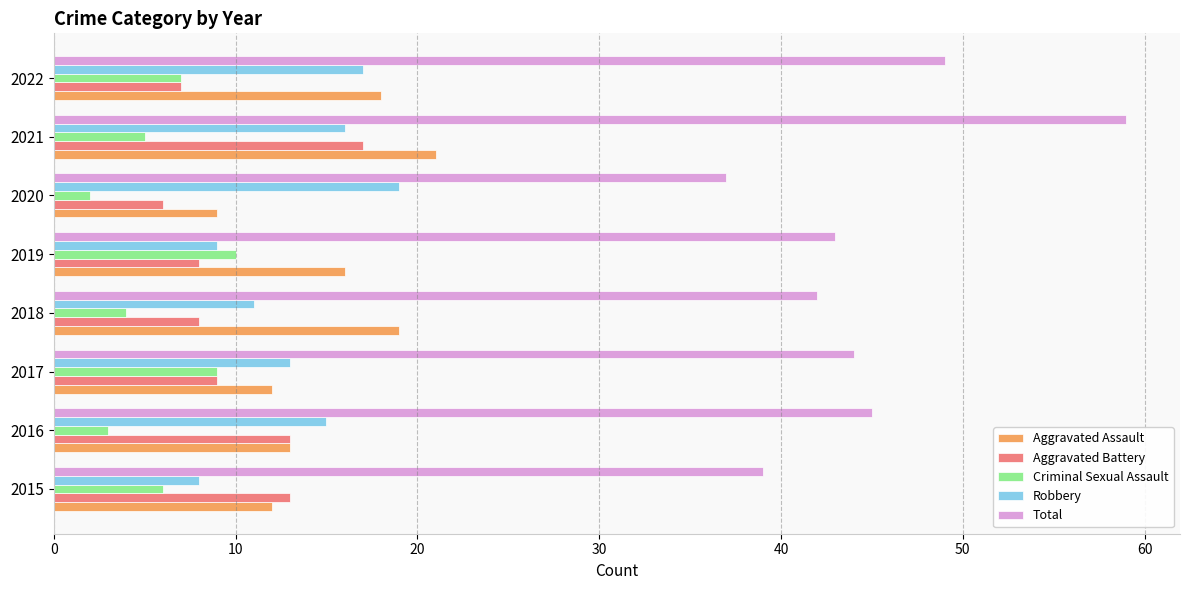

What is the average value of the Total series?

45